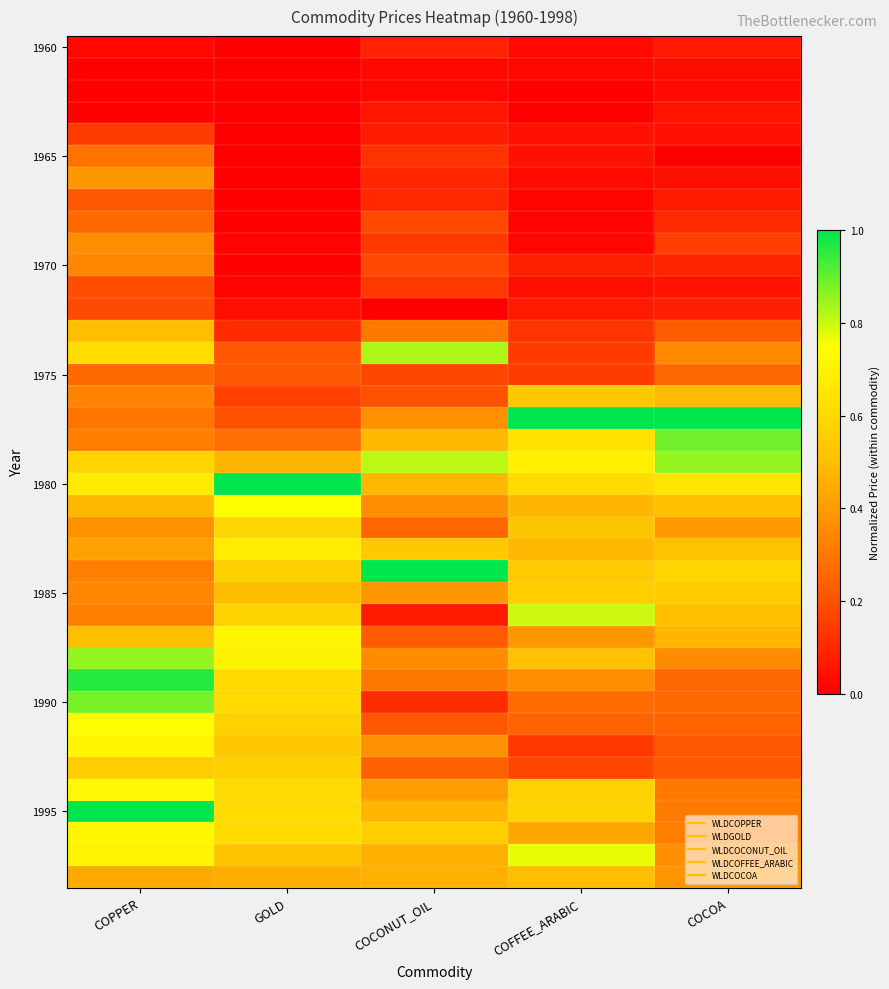

At how many categories does at least one series exceed 0?

5